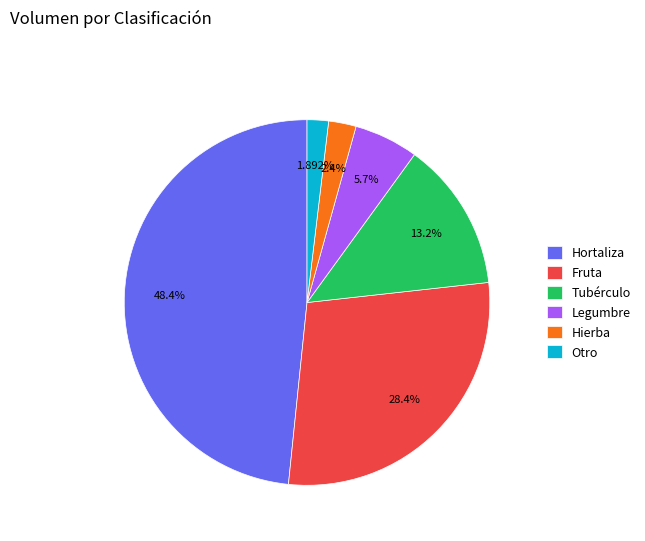

Which has a higher value, Otro or Tubérculo?

Tubérculo